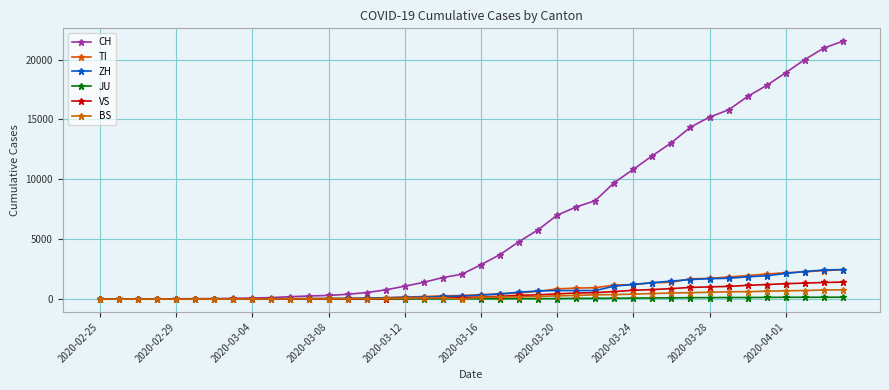

True or false: ZH and BS intersect in this chart.

False